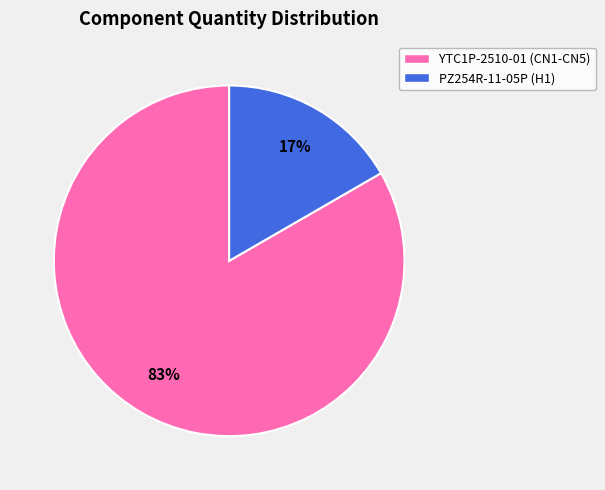

True or false: PZ254R-11-05P (H1) accounts for 25% of the total.

False